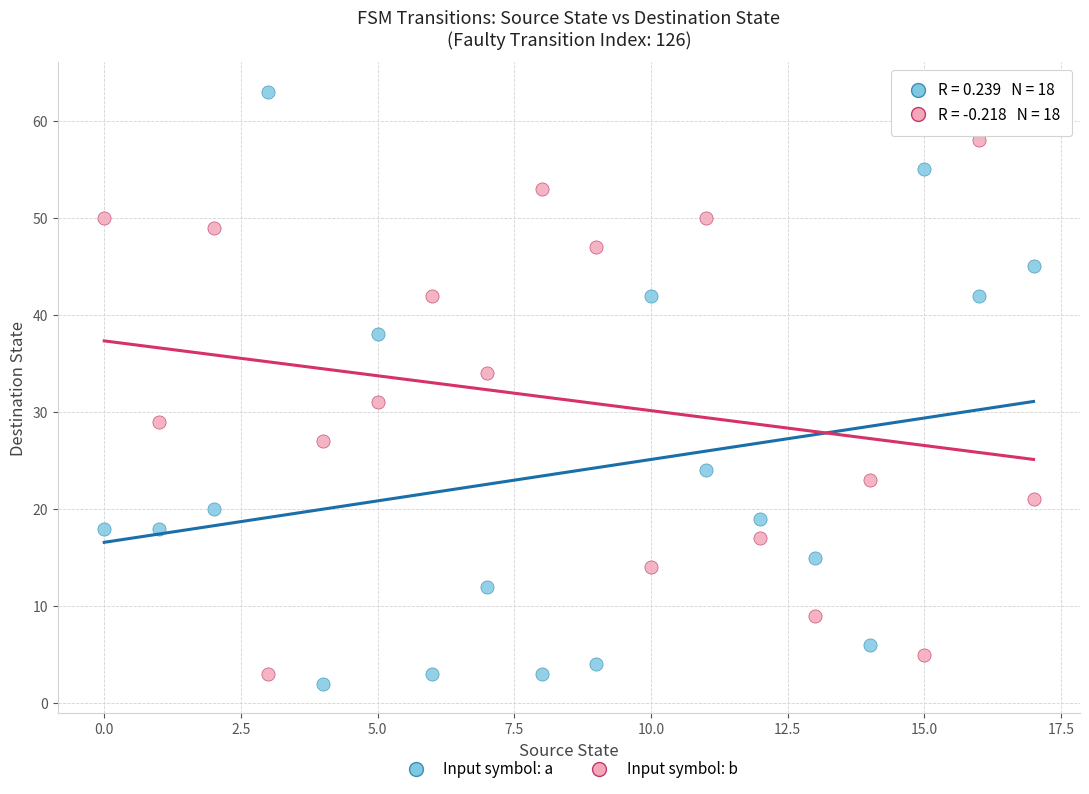

Which series contains the lowest Y value?

Input symbol: a